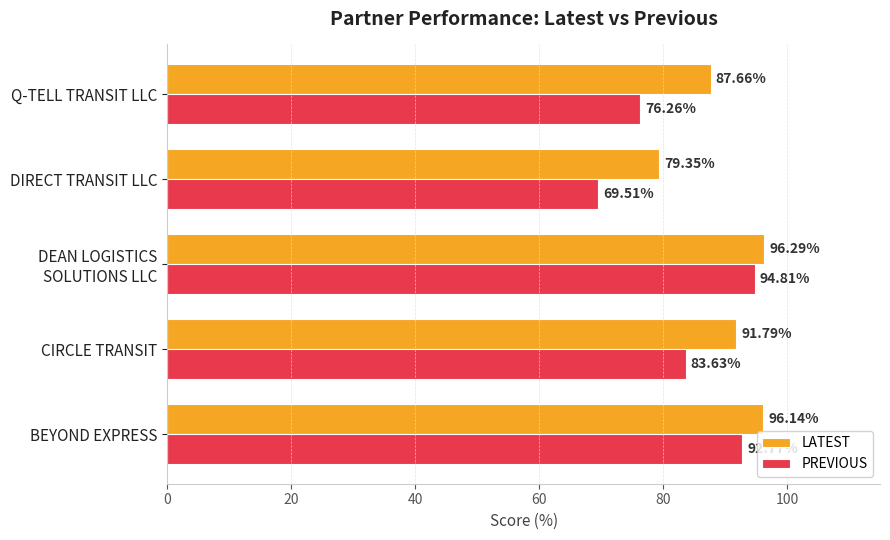

Which series has the largest range (max minus min)?

PREVIOUS